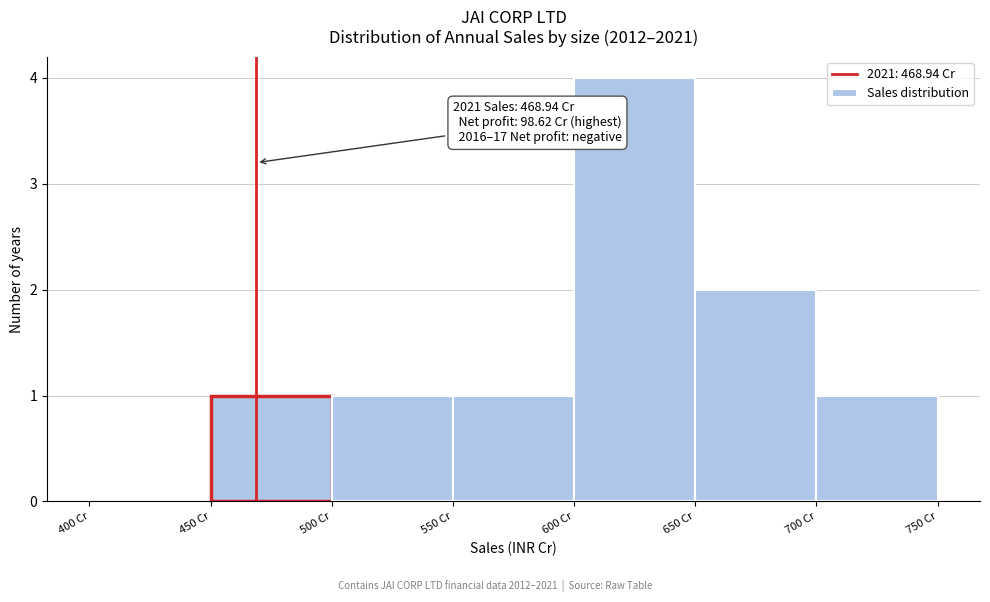

Over which range of the x-axis is the bar tallest?

600 to 650